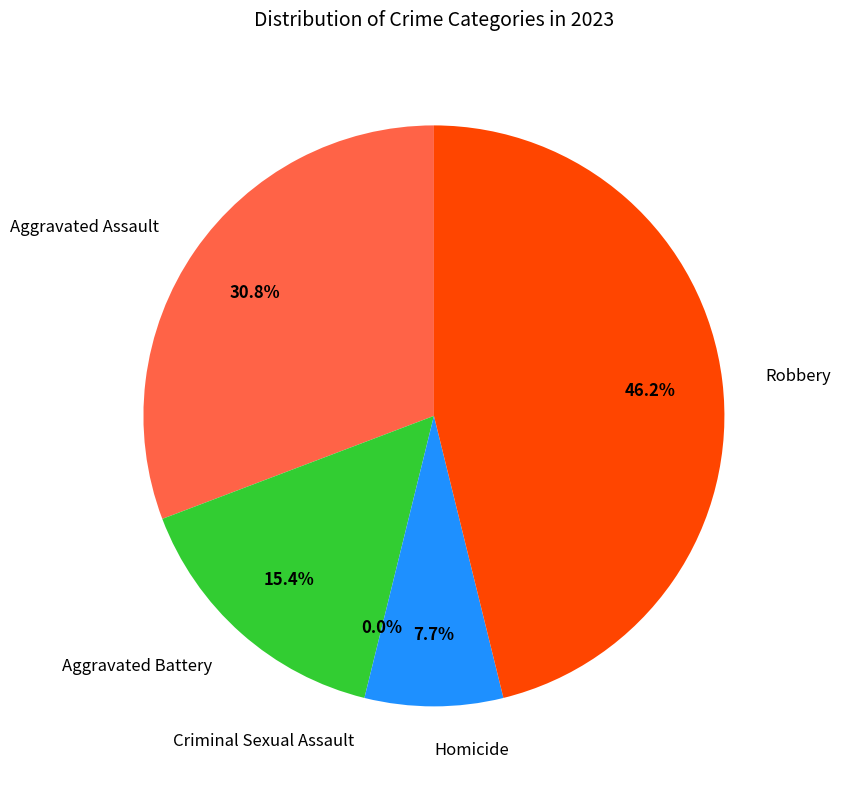

What is the change in value from Aggravated Battery to Robbery?

+4